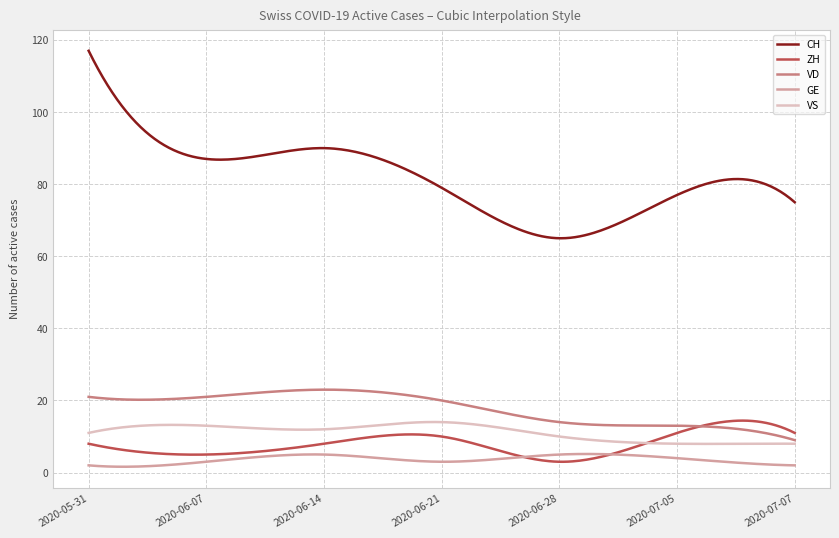

Which series has the largest range (max minus min)?

CH